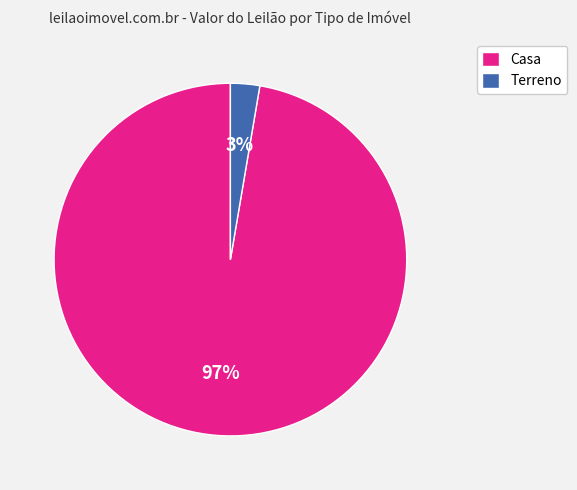

Rank the categories by value from highest to lowest.

Casa, Terreno